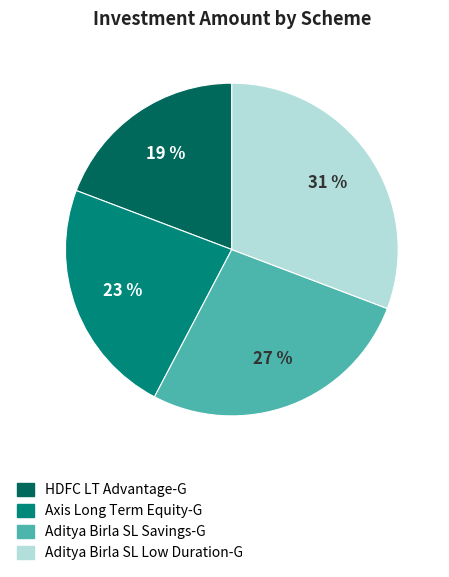

To the nearest percent, what percentage of the pie is Aditya Birla SL Savings-G?

27%